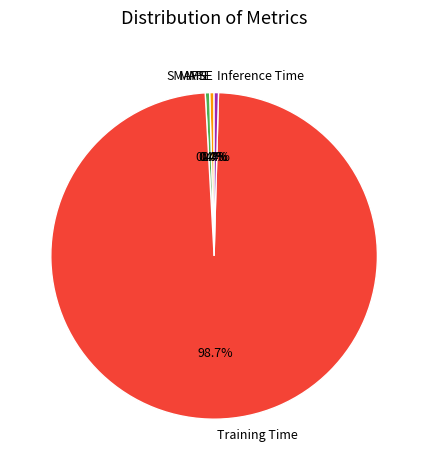

What is the largest slice in the pie chart?

Training Time